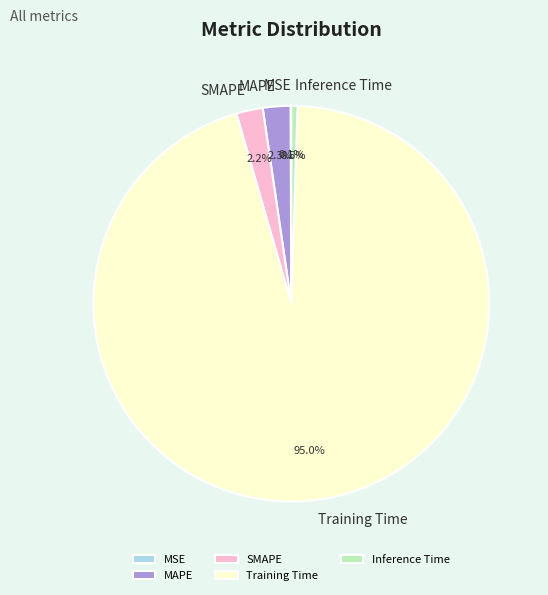

True or false: MAPE accounts for 2% of the total.

True